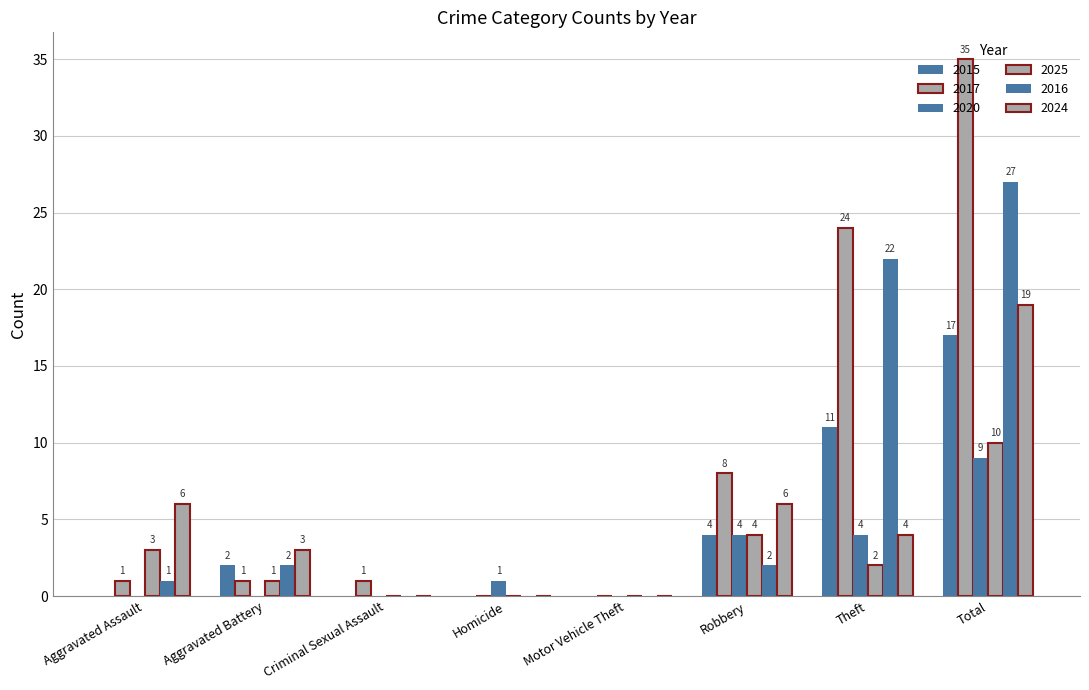

List the series in order of their peak value, highest first.

2017, 2016, 2024, 2015, 2025, 2020